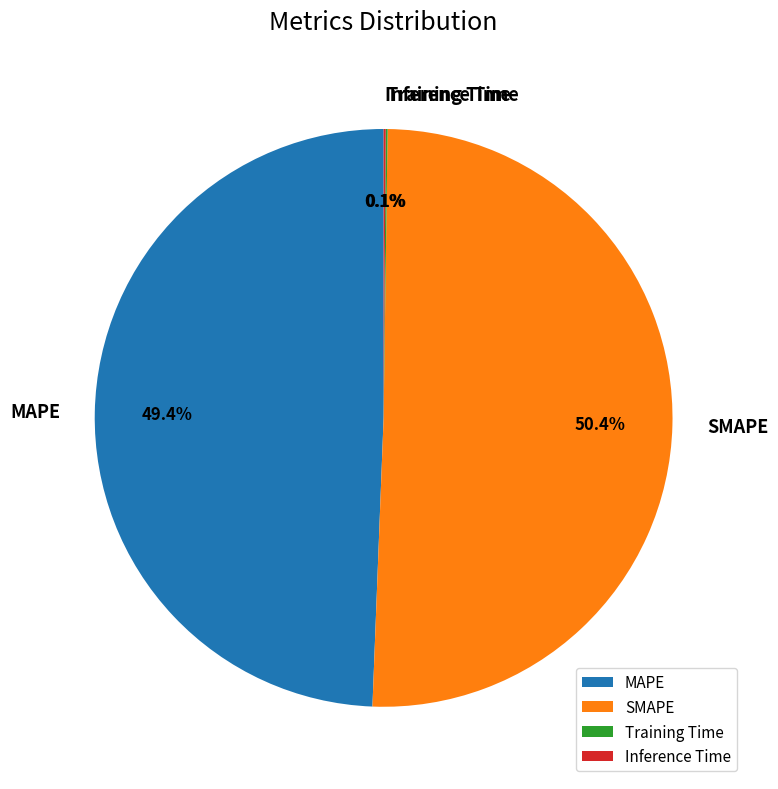

What is the largest slice in the pie chart?

SMAPE